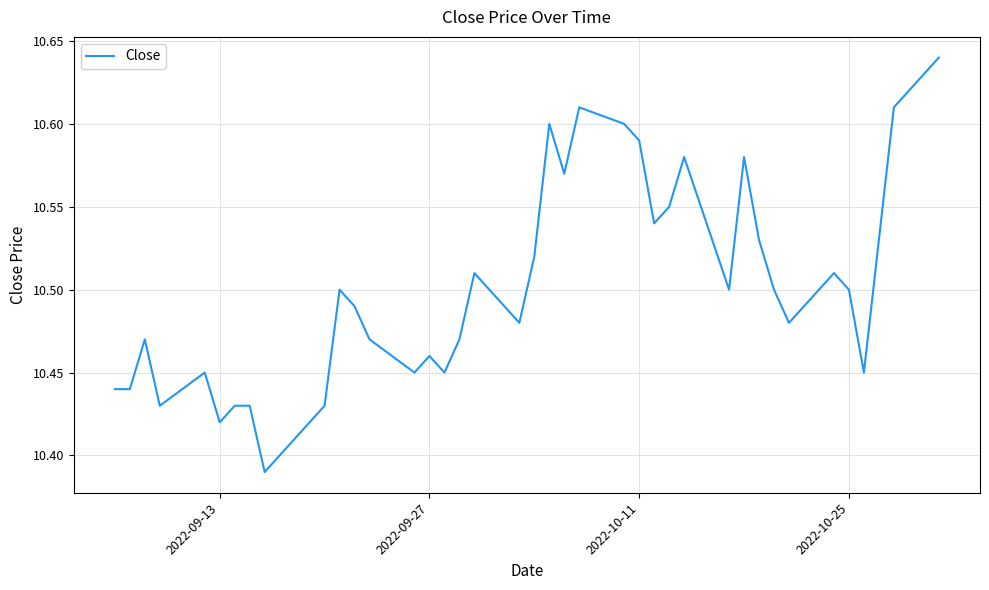

How many values are between 10 and 11?

40